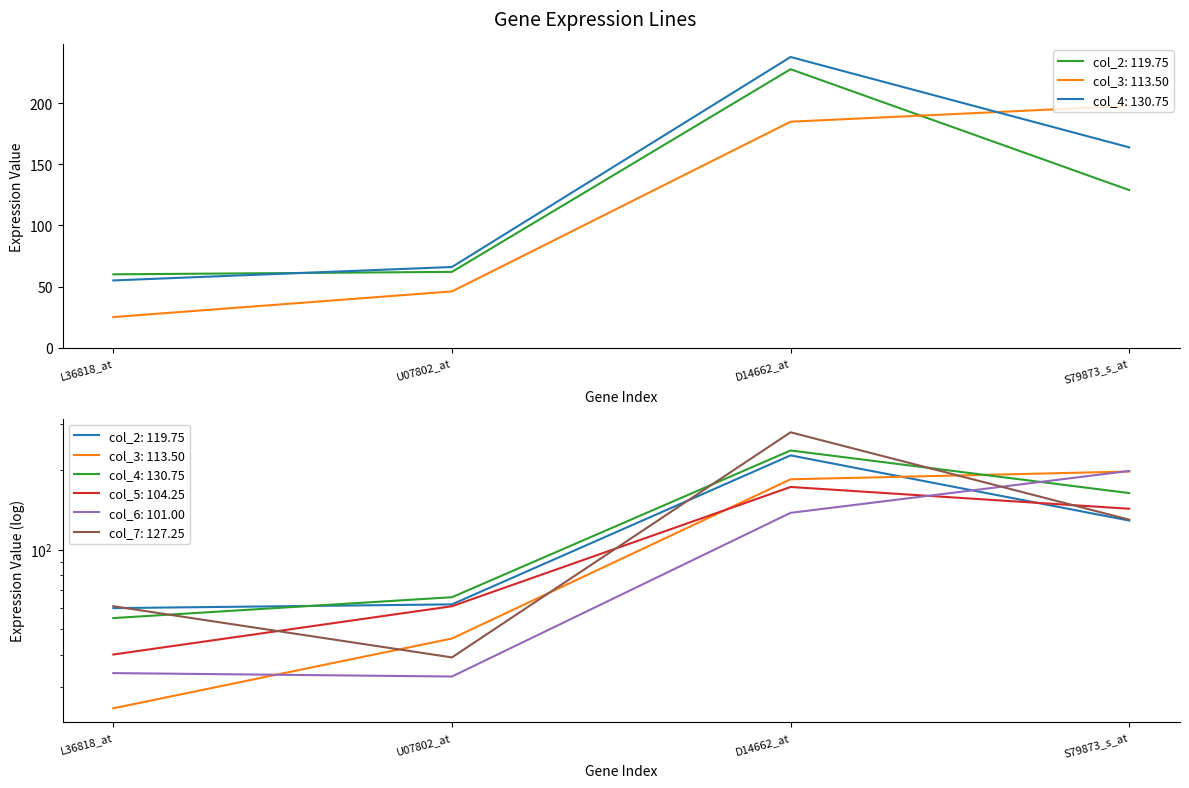

Where is col_7 nearest to the value 159?

S79873_s_at